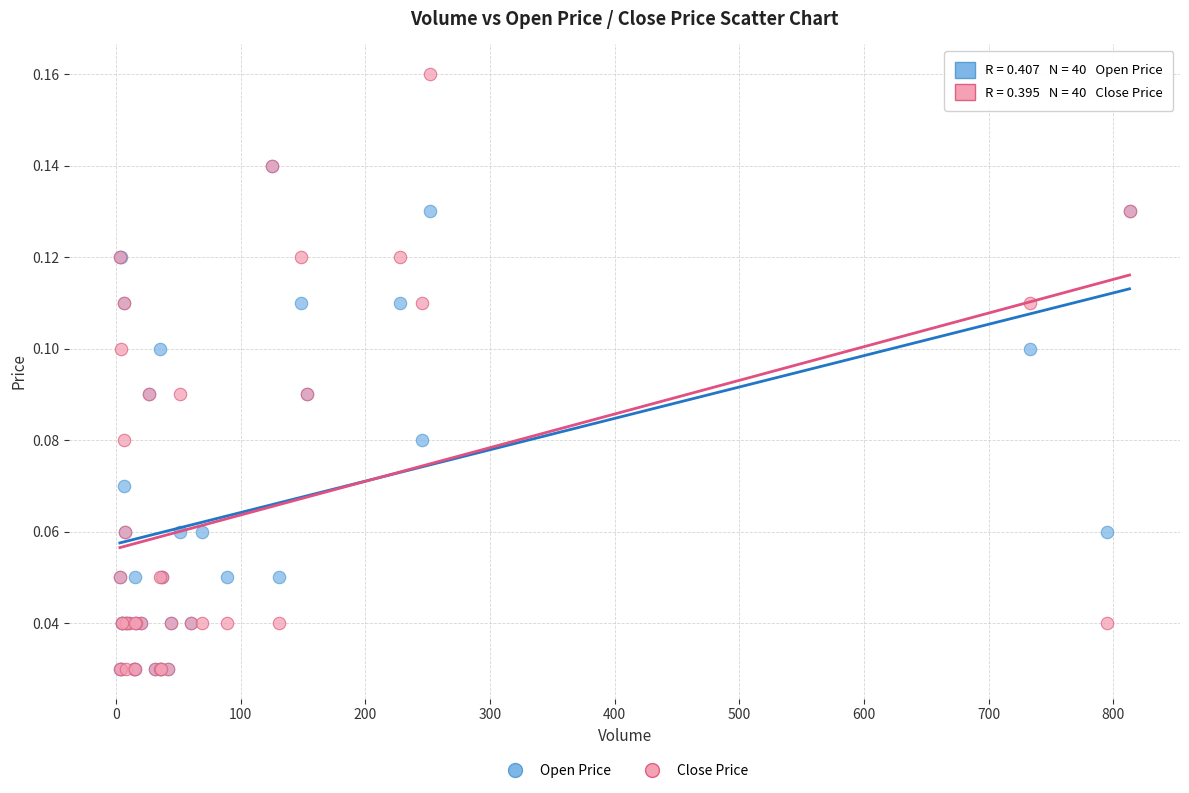

Which series has the widest spread of Y values?

Close Price